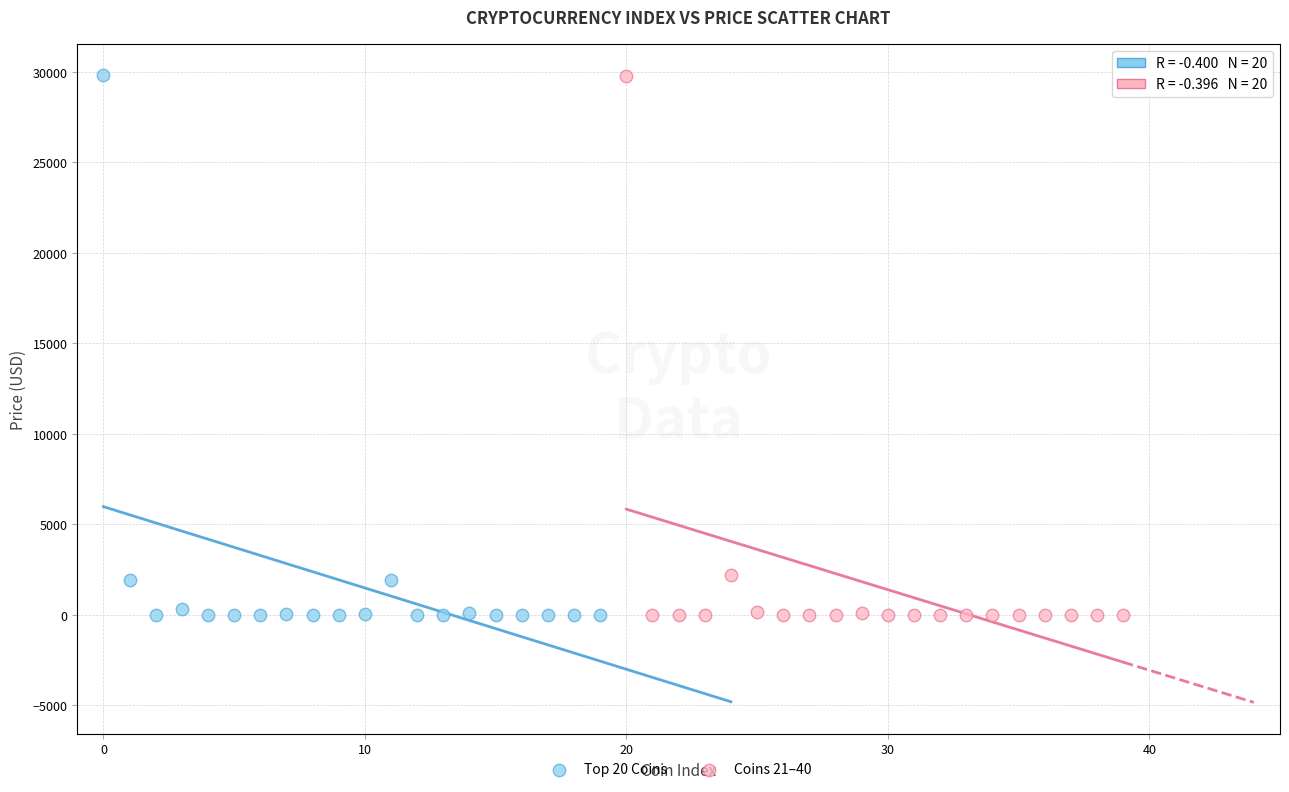

What are all the series names shown in the legend?

Top 20 Coins, Coins 21–40